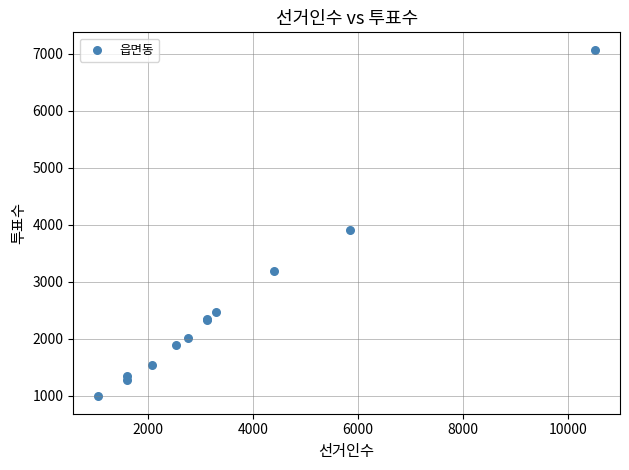

What Y value in the scatter plot is closest to 4027?

3898